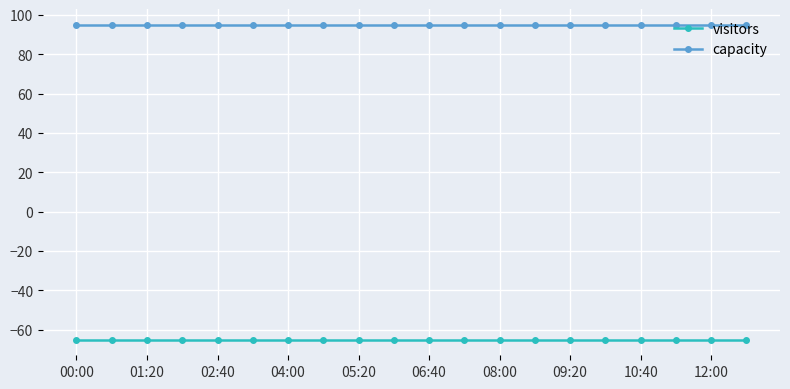

What is the minimum value for capacity?

95